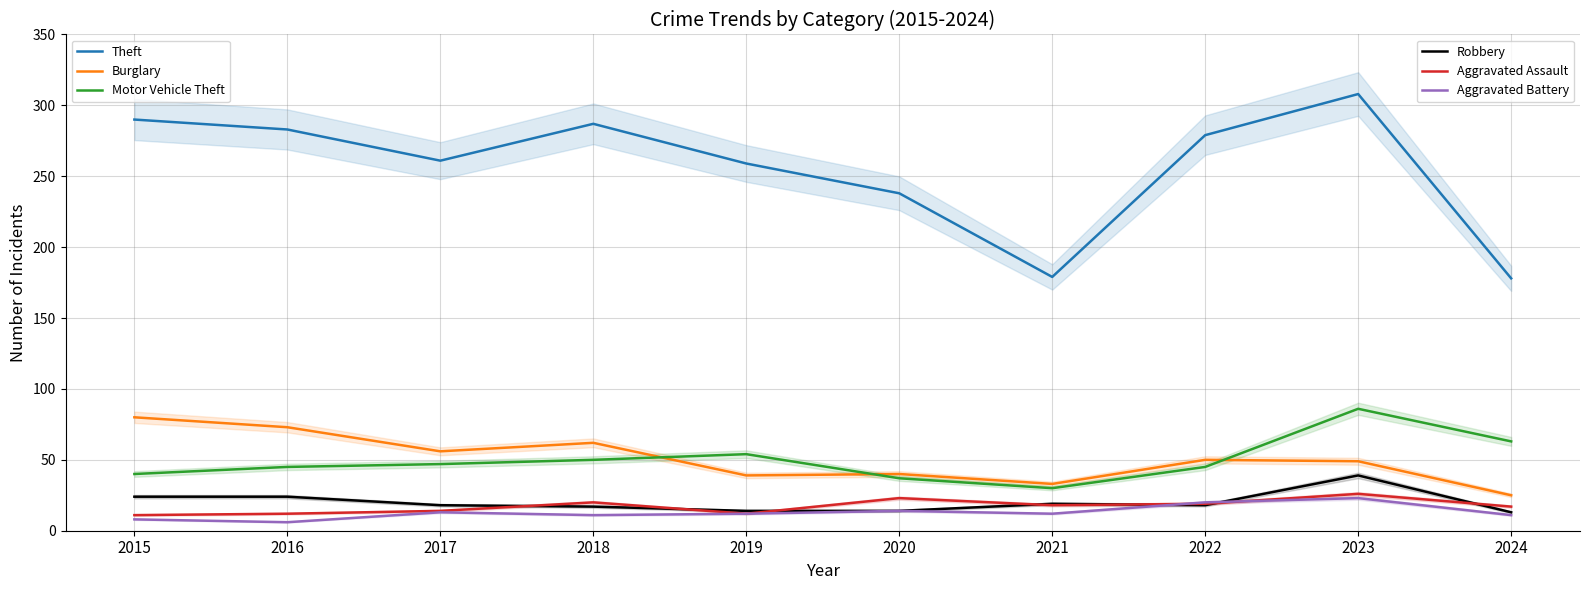

True or false: Theft and Motor Vehicle Theft intersect in this chart.

False